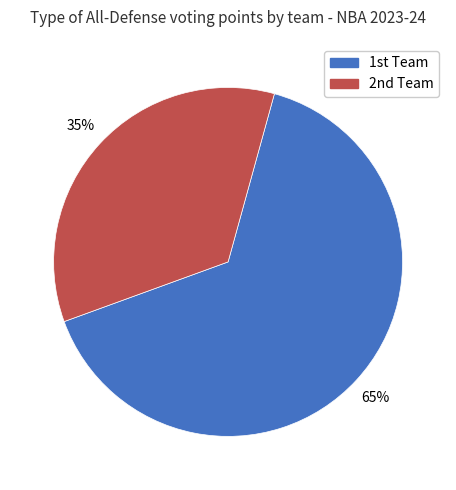

Is there any slice that represents more than half of the pie?

Yes